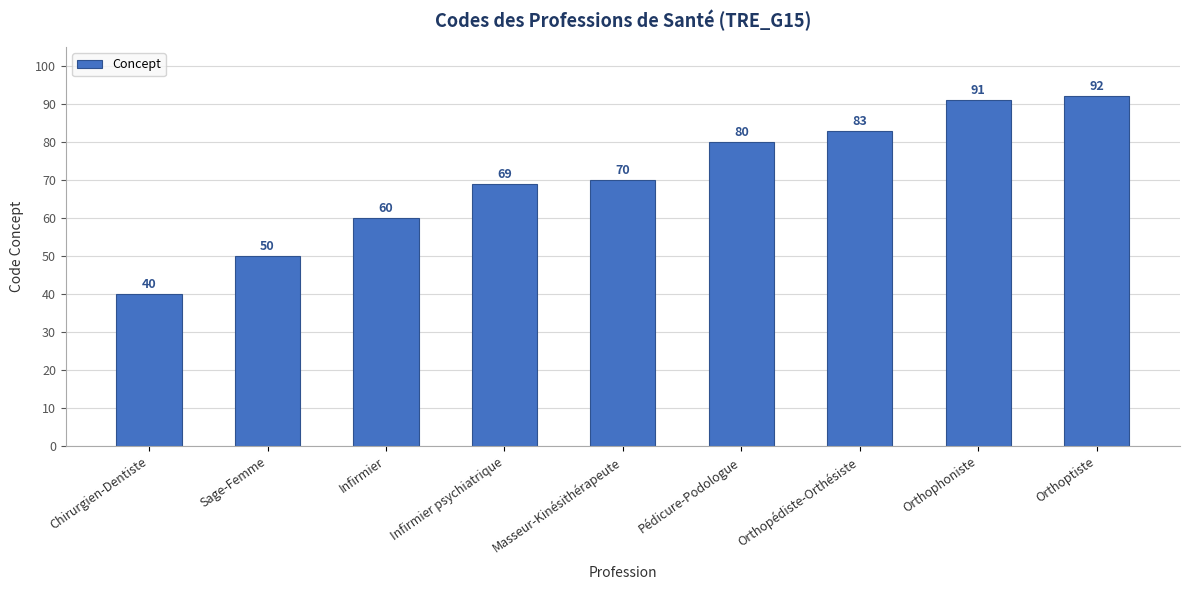

Reading right to left, list all the values displayed in this chart.

Orthoptiste=92	Orthophoniste=91	Orthopédiste-Orthésiste=83	Pédicure-Podologue=80	Masseur-Kinésithérapeute=70	Infirmier psychiatrique=69	Infirmier=60	Sage-Femme=50	Chirurgien-Dentiste=40